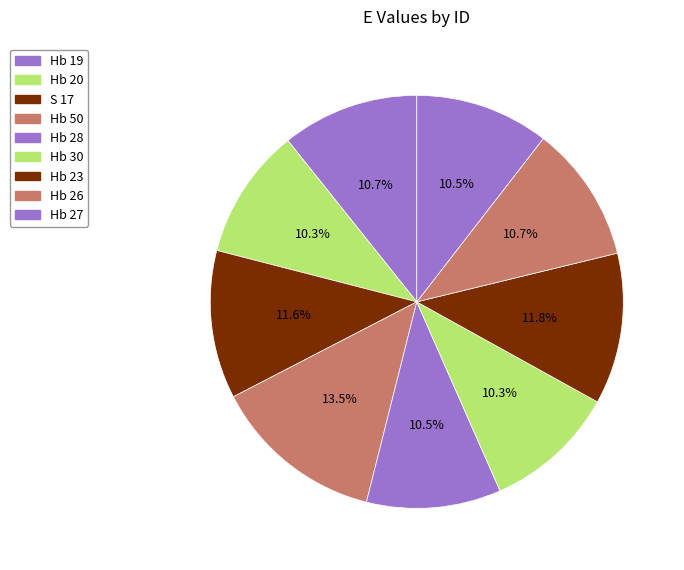

How many slices are in this pie chart?

9